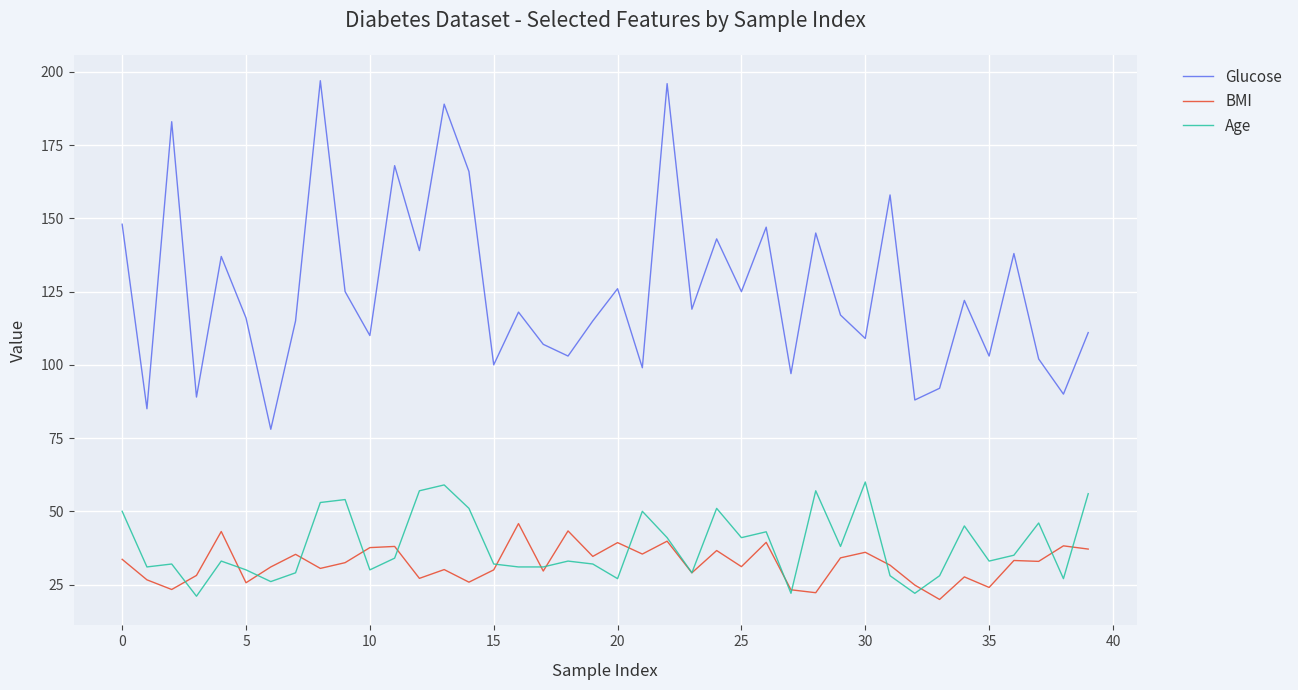

Which series has the largest range (max minus min)?

Glucose